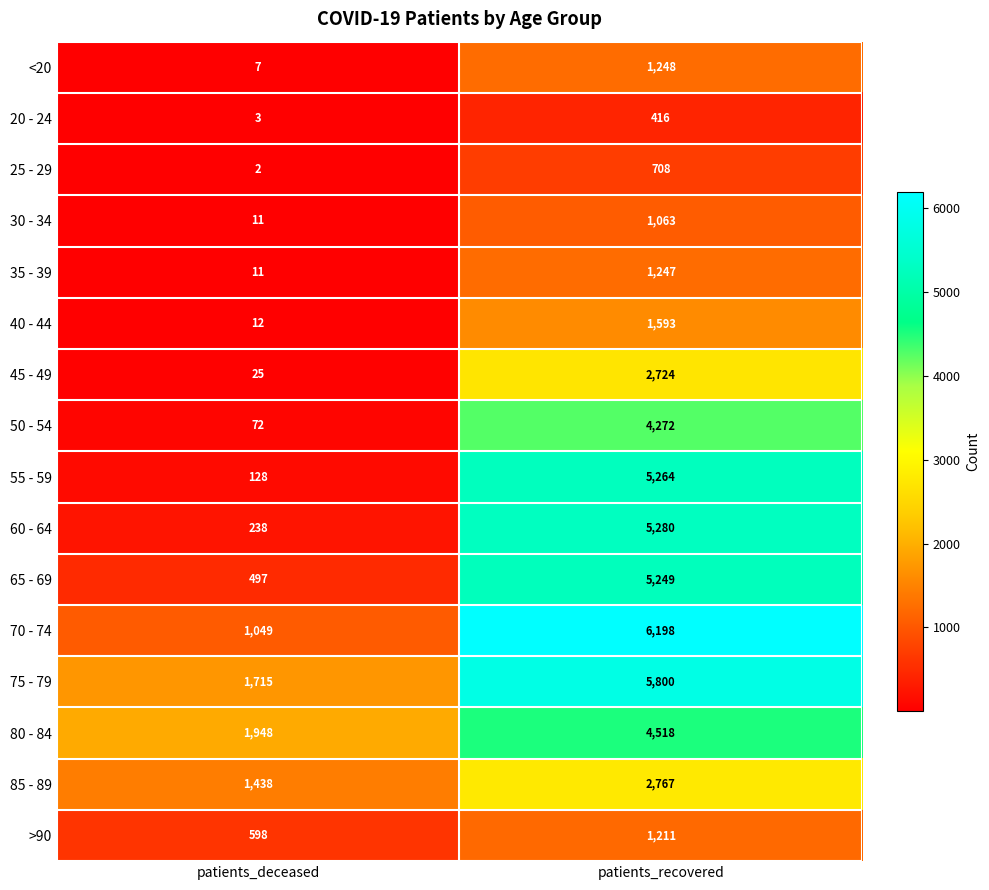

What value does the >90 series have at patients_recovered?

1211